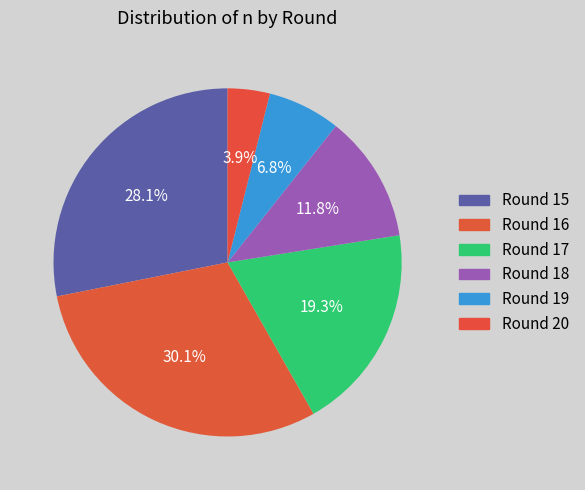

Is it true that Round 20 is 9% of the pie?

False